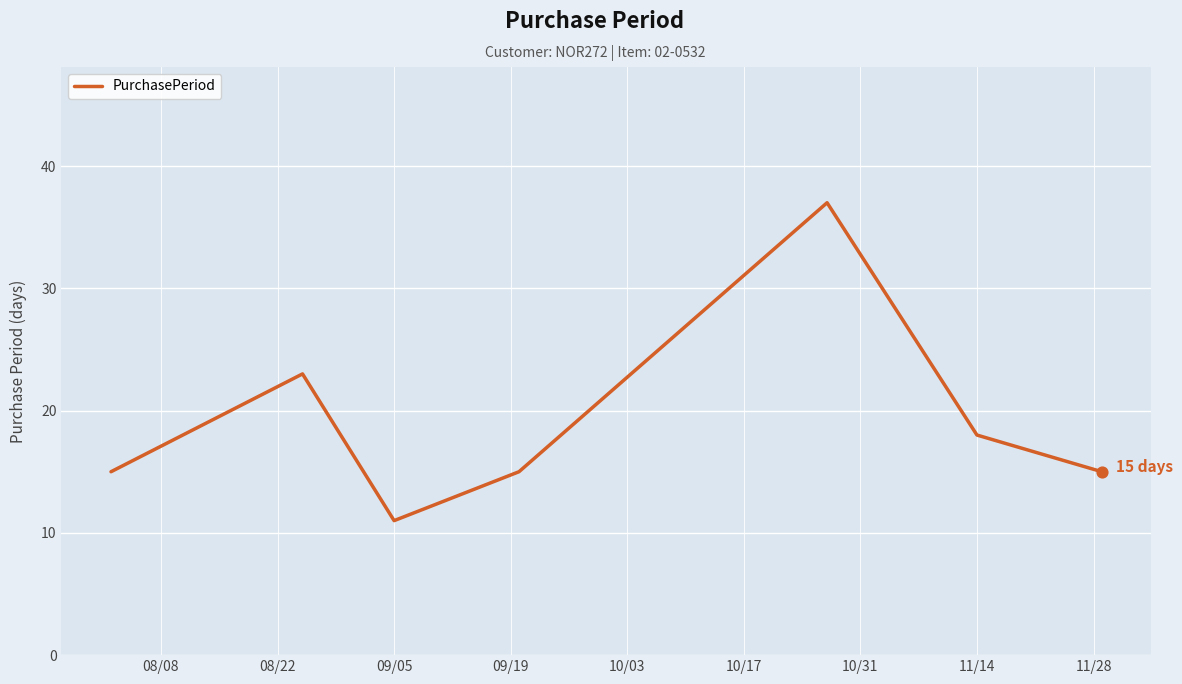

How many interior local peaks (higher than both neighbors) does the data have?

2